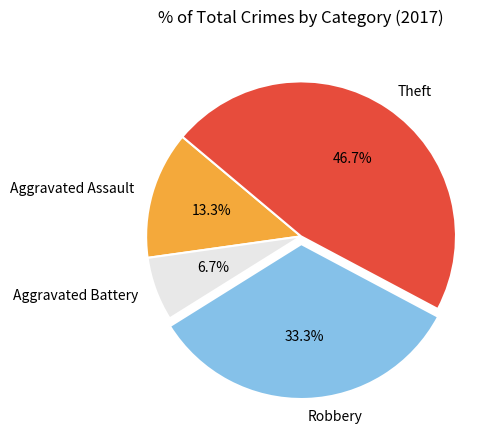

Which category has the smallest portion of the pie?

Aggravated Battery